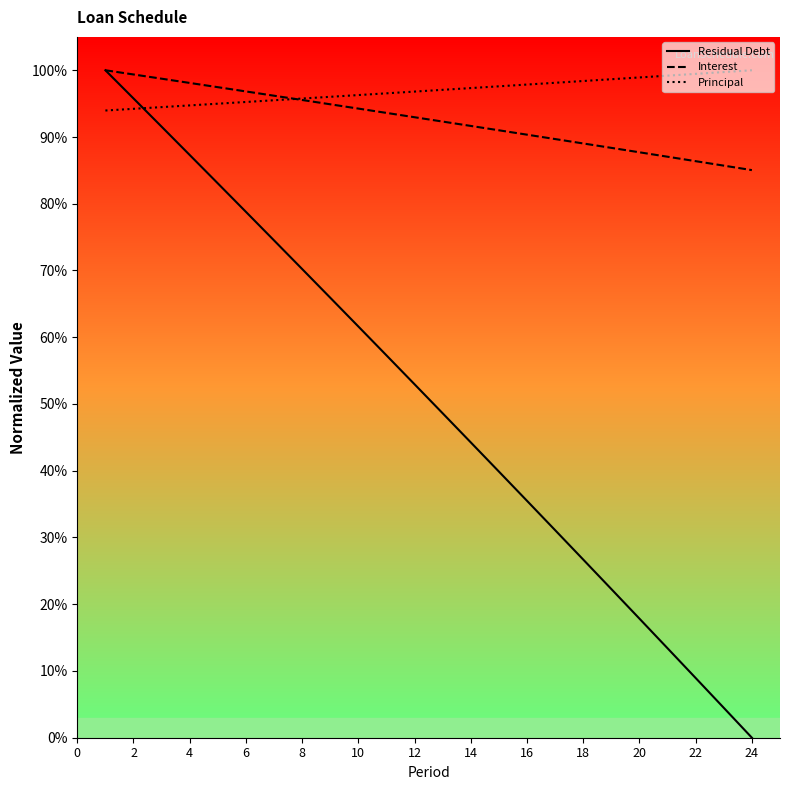

Which series has the largest total across all categories?

Principal